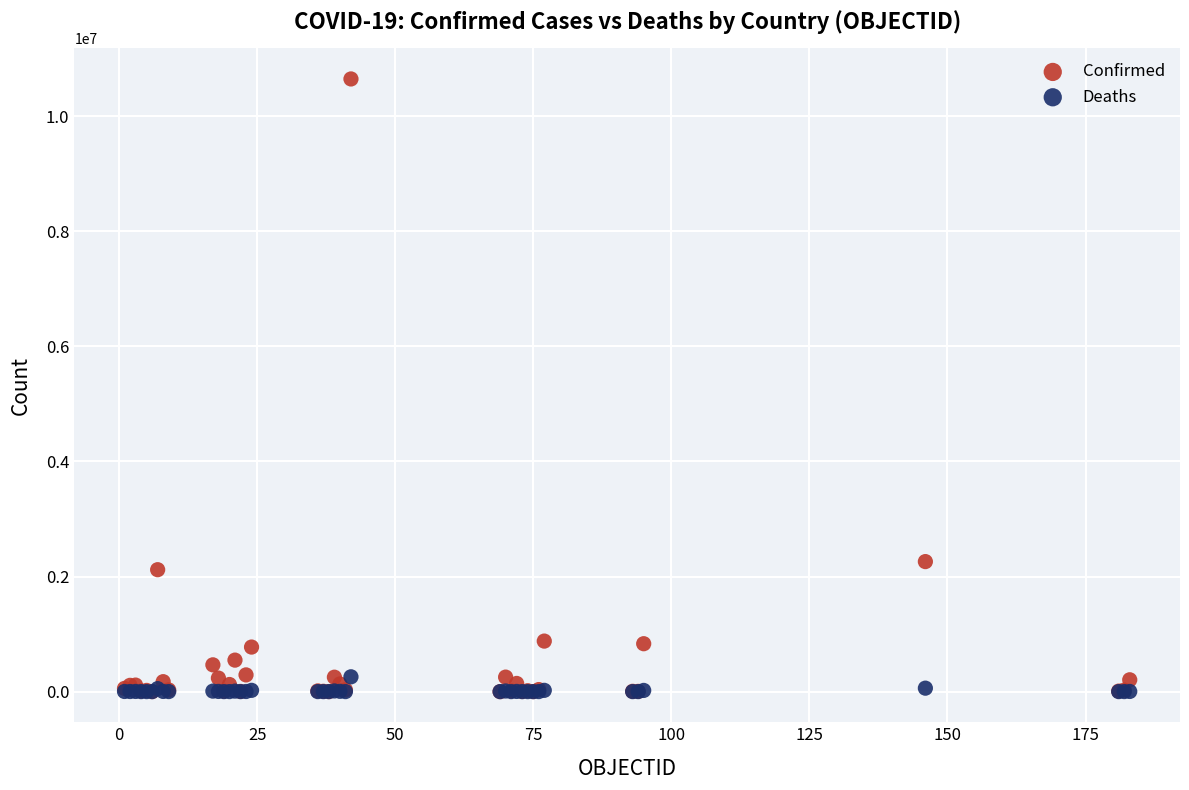

Across all series, what Y value is closest to 5323463?

2259599